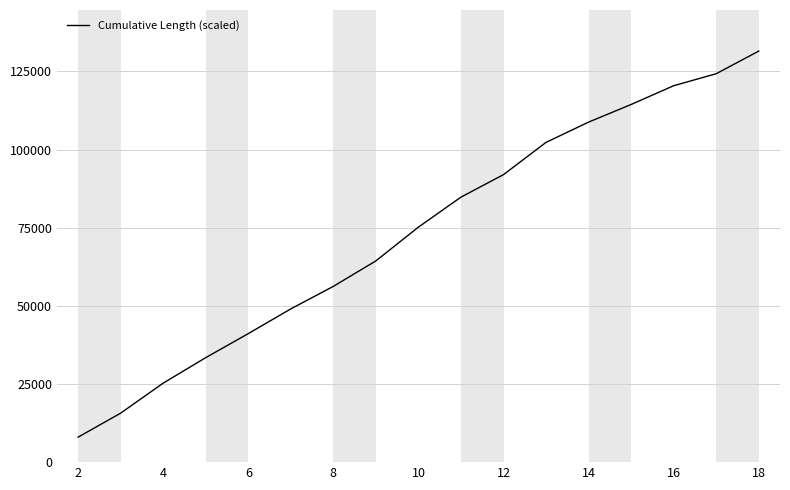

Does the chart have visible grid lines?

Yes